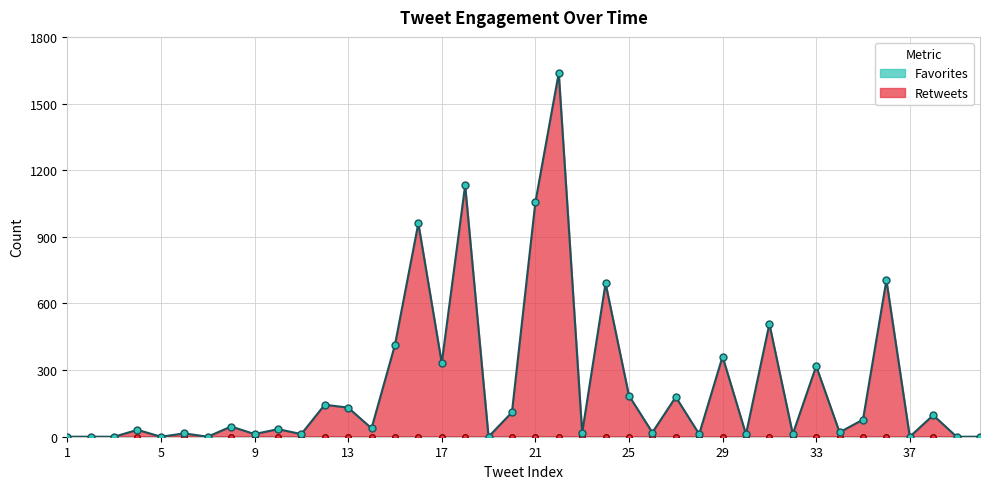

What is the change in value from 14 to 24?

+653